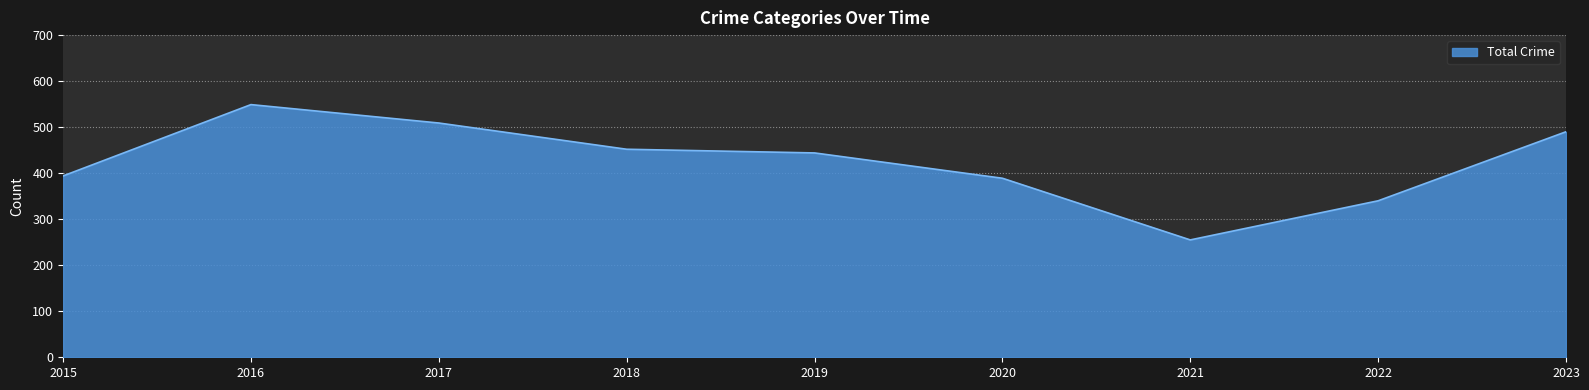

What is the smallest value displayed?

255